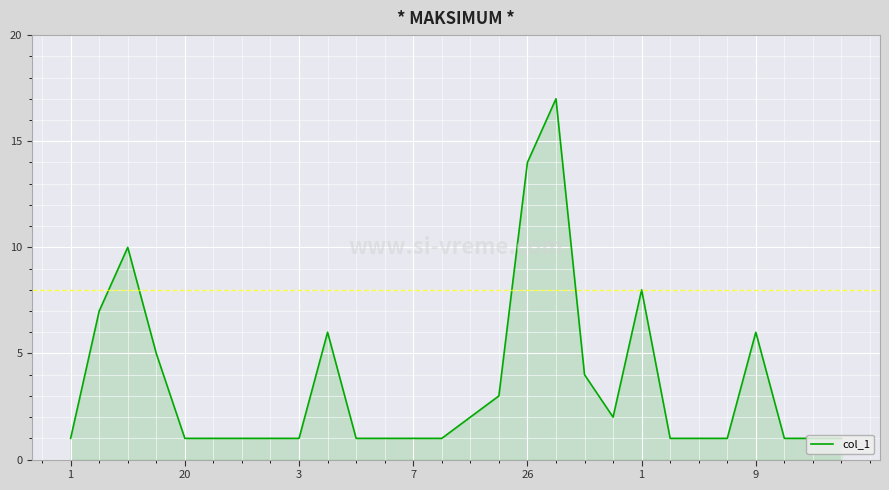

What is the maximum value shown in the chart?

17